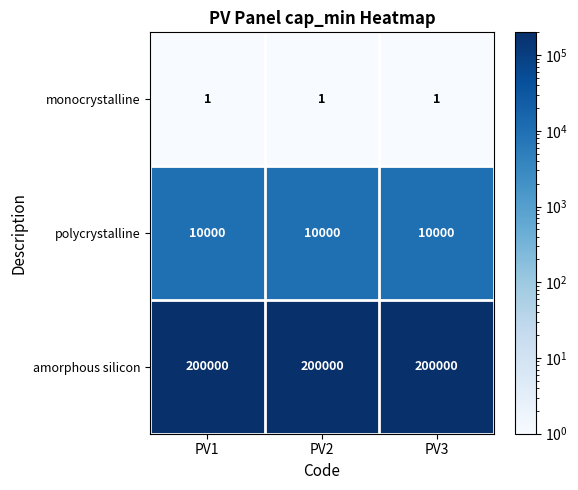

Is it true that monocrystalline equals 1 at PV2?

True